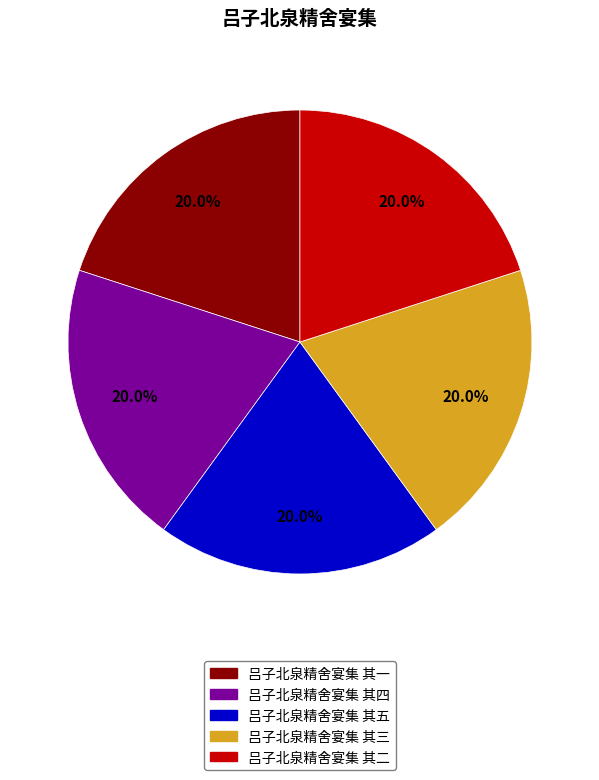

To the nearest percent, what portion does 吕子北泉精舍宴集 其三 represent?

20%